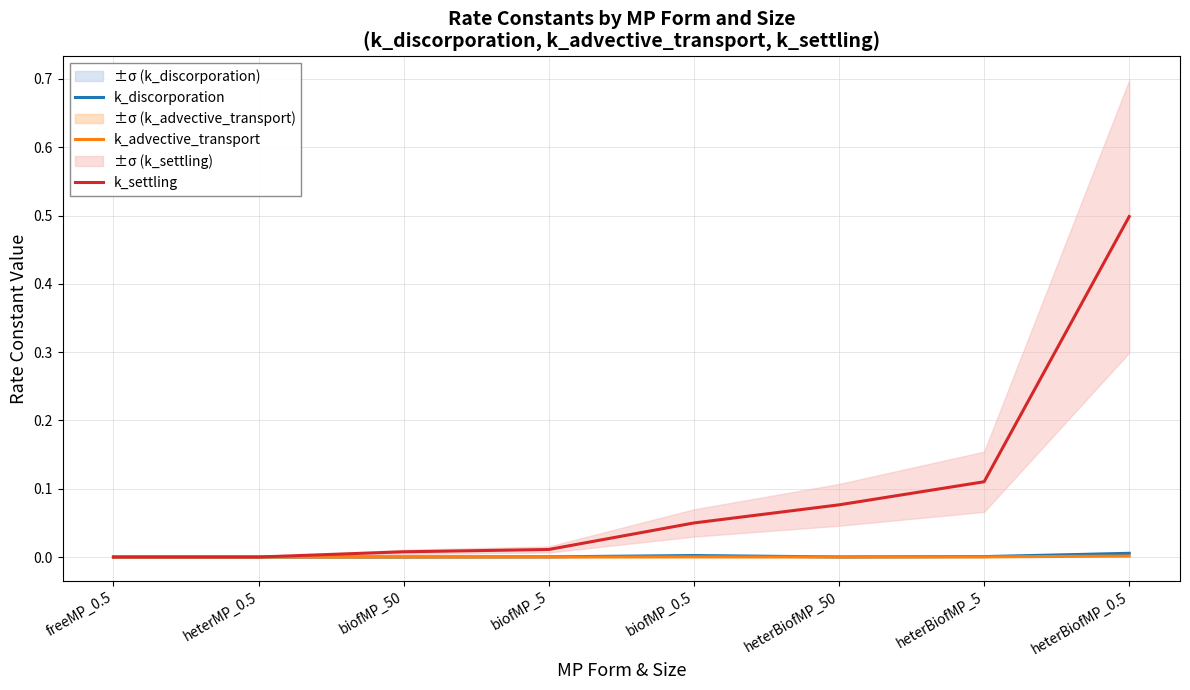

What position from the left is biofMP_0.5?

5